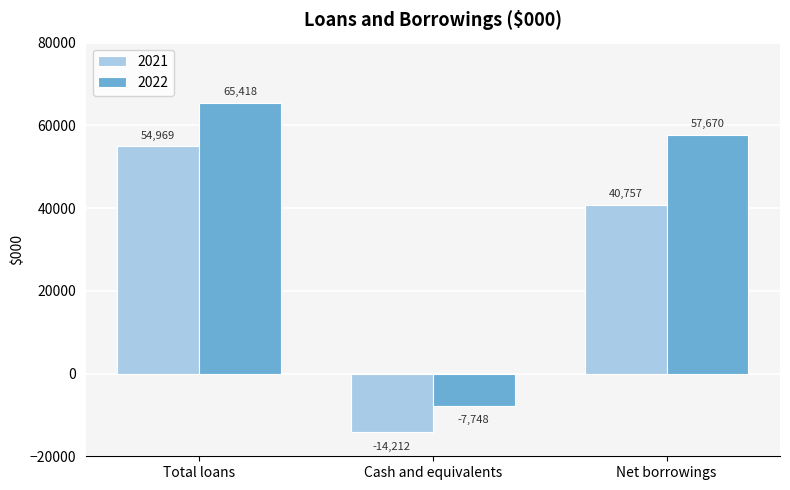

The value of 2021 at Cash and equivalents is -18924. True or false?

False